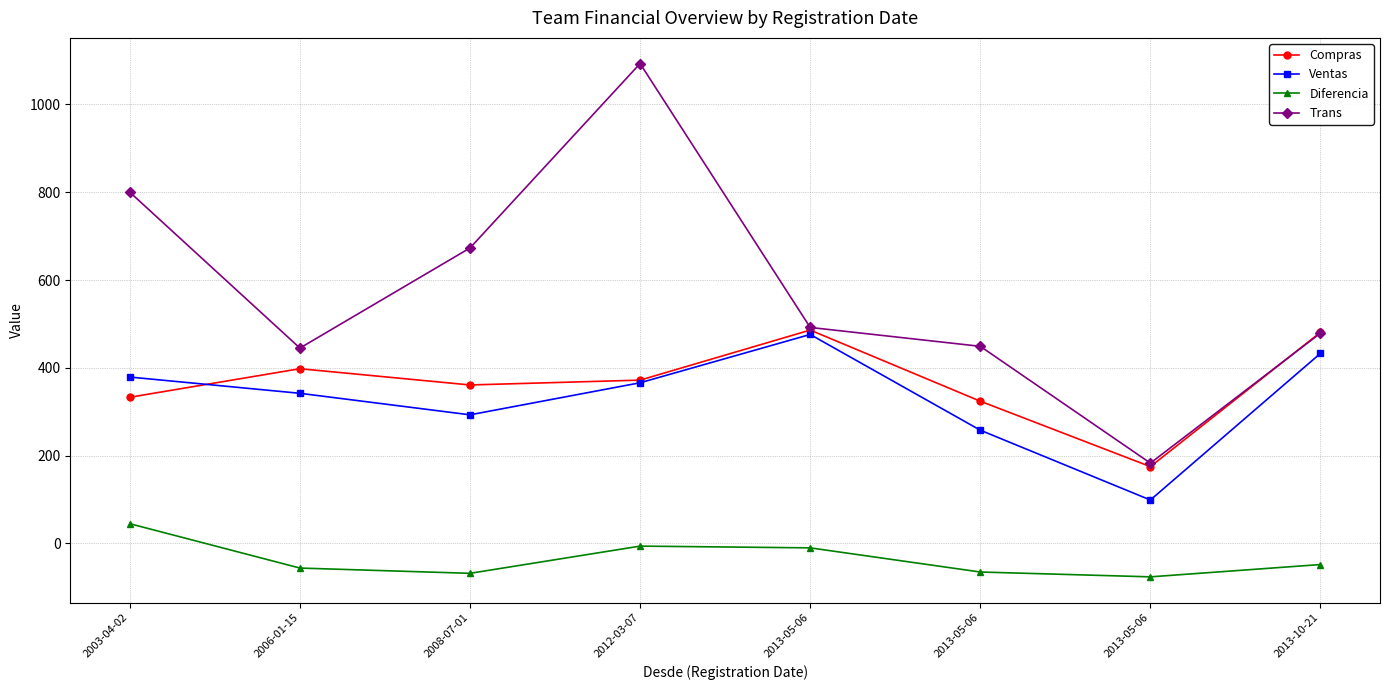

What is the label of the 3rd point from the left?

2008-07-01